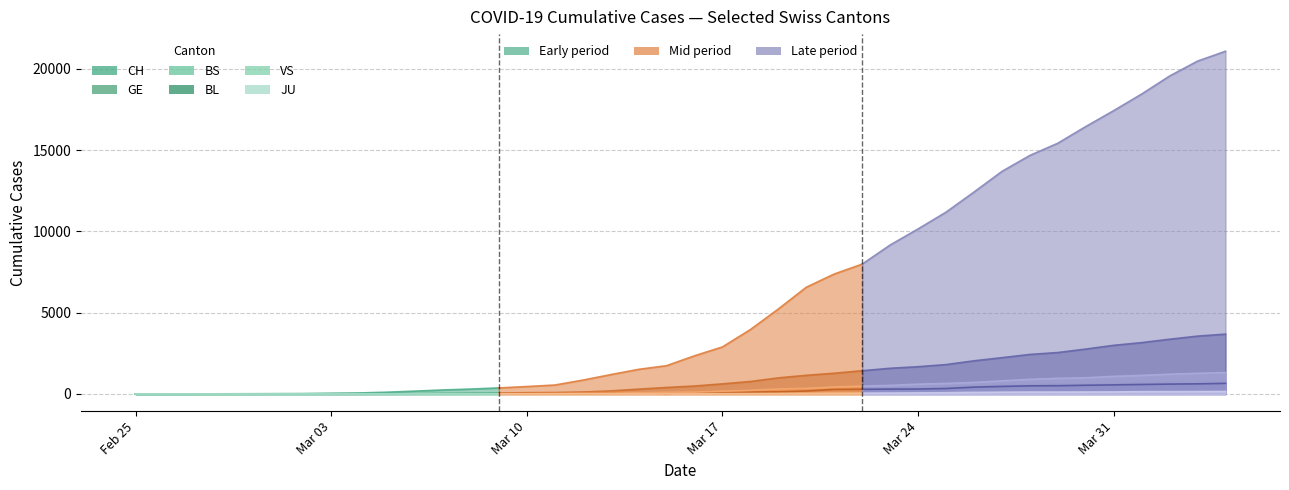

True or false: the data shows 2 at Mar 03.

True